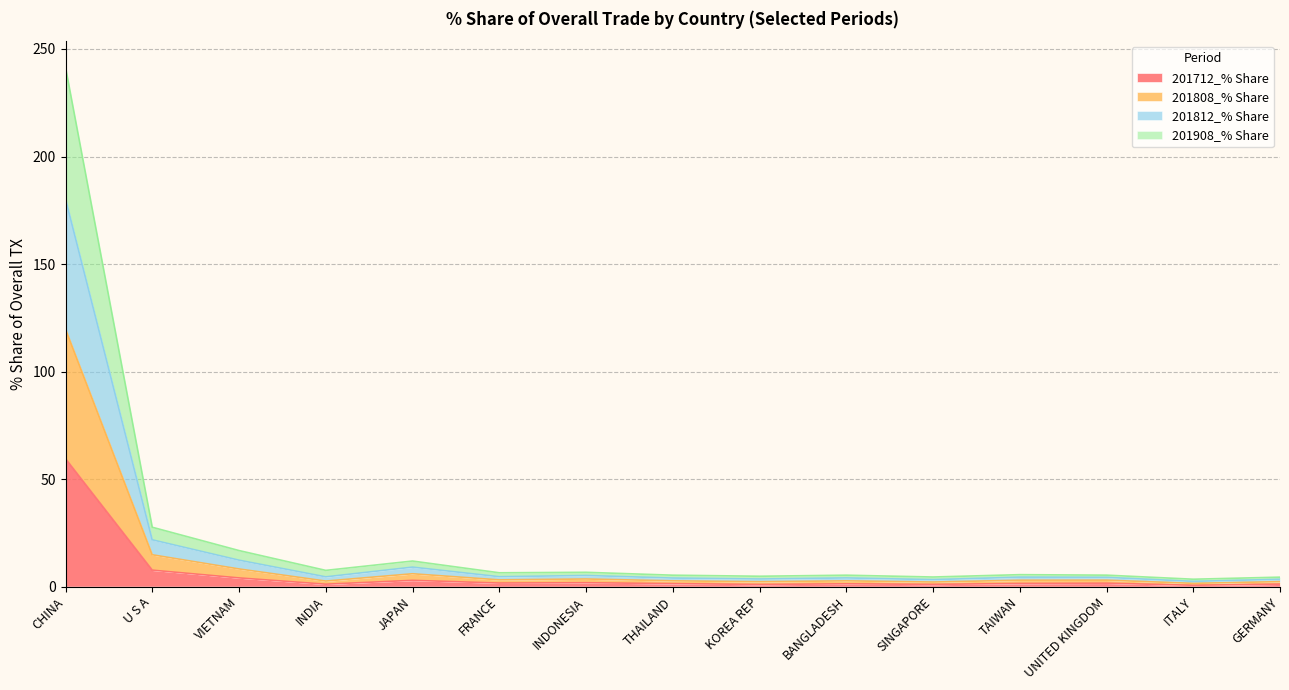

What is the minimum value shown in the chart?

0.6